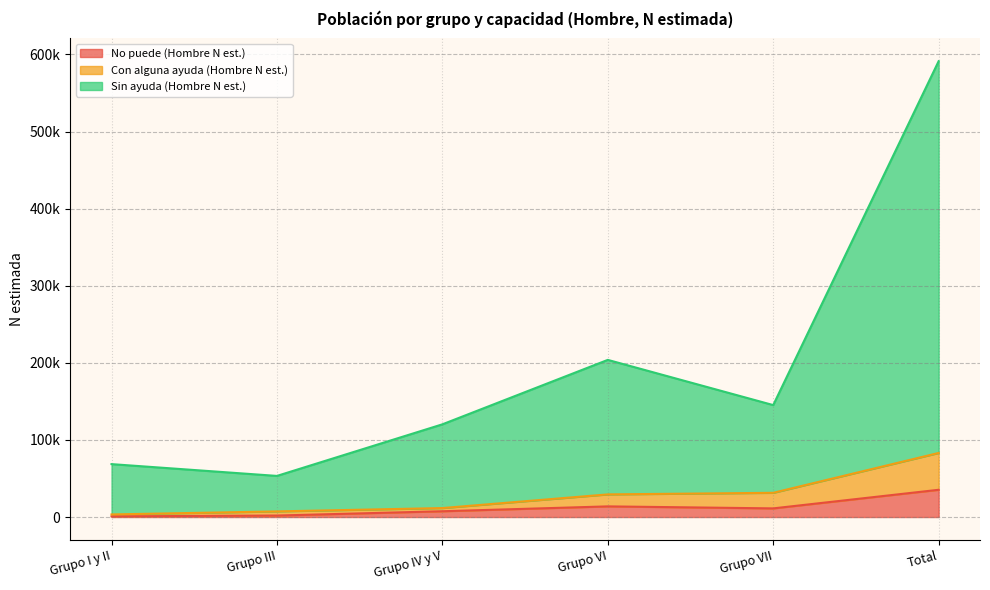

At which category does the chart reach its peak across all series?

Total